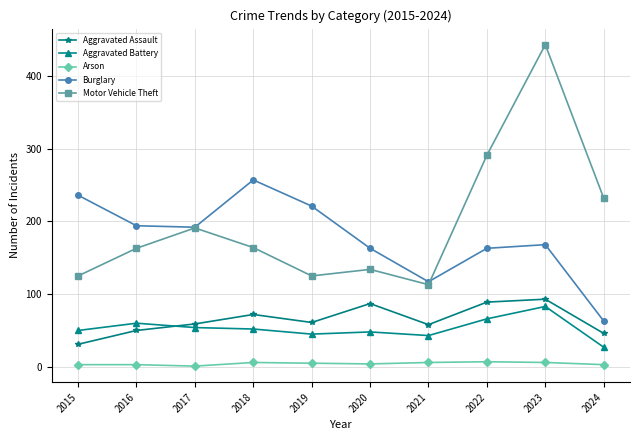

Read the Aggravated Battery value at 2020, to the nearest 5.

50